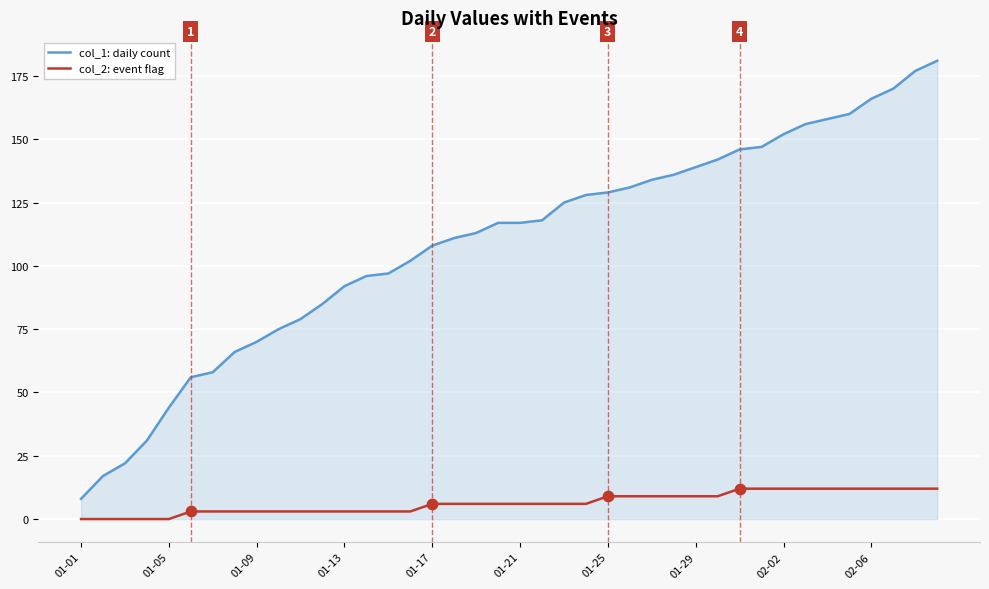

Which series has the largest total across all categories?

col_1: daily count